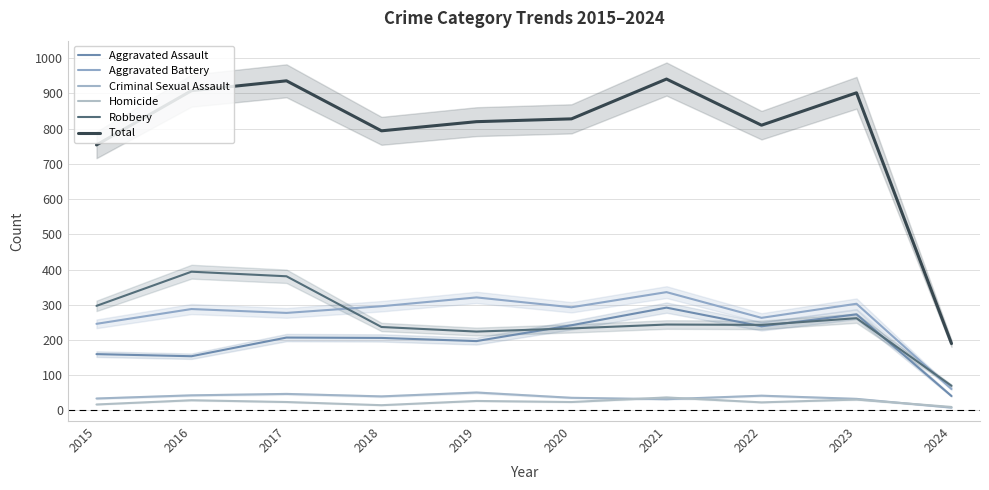

True or false: Total and Homicide cross at least once.

False